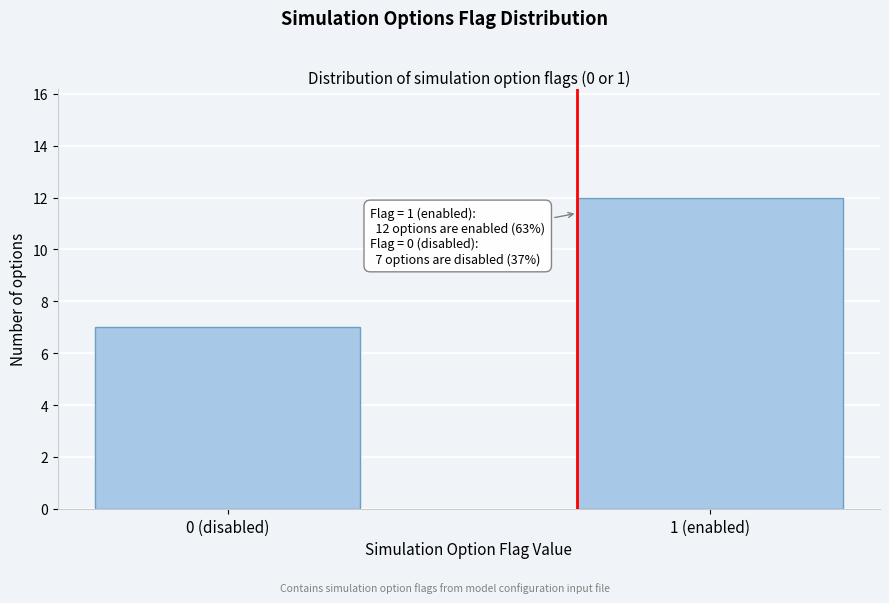

Reading right to left, transcribe all the data shown in this chart.

1 (enabled)=12	0 (disabled)=7